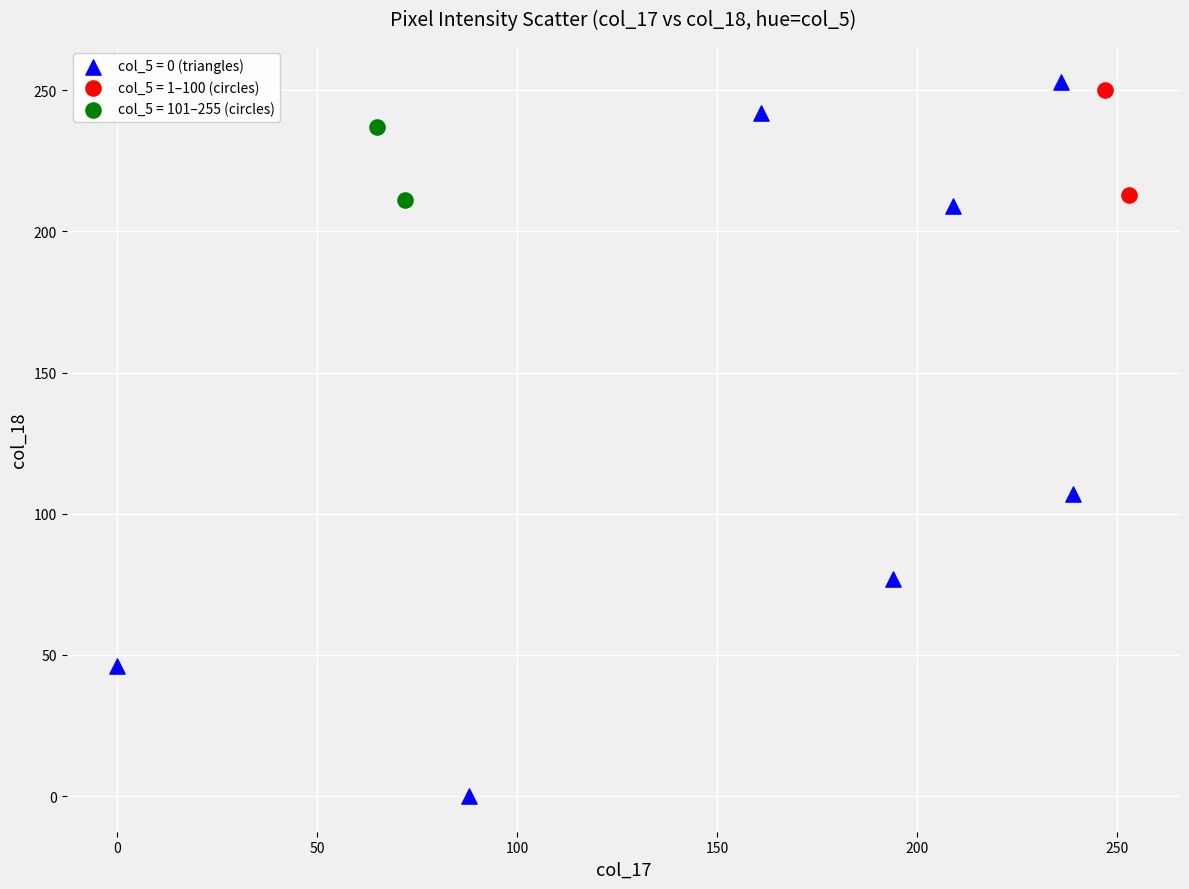

Which series contains the highest Y value?

col_5 = 0 (triangles)